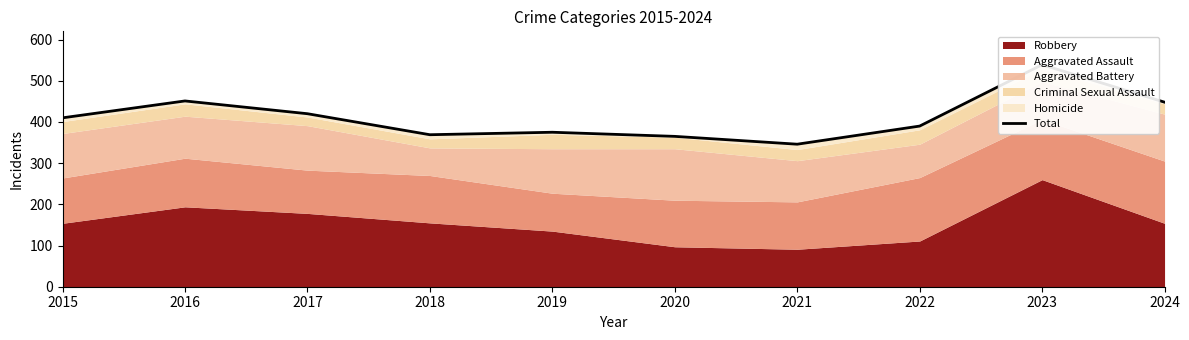

What is the value of the 8th point from the left?

390